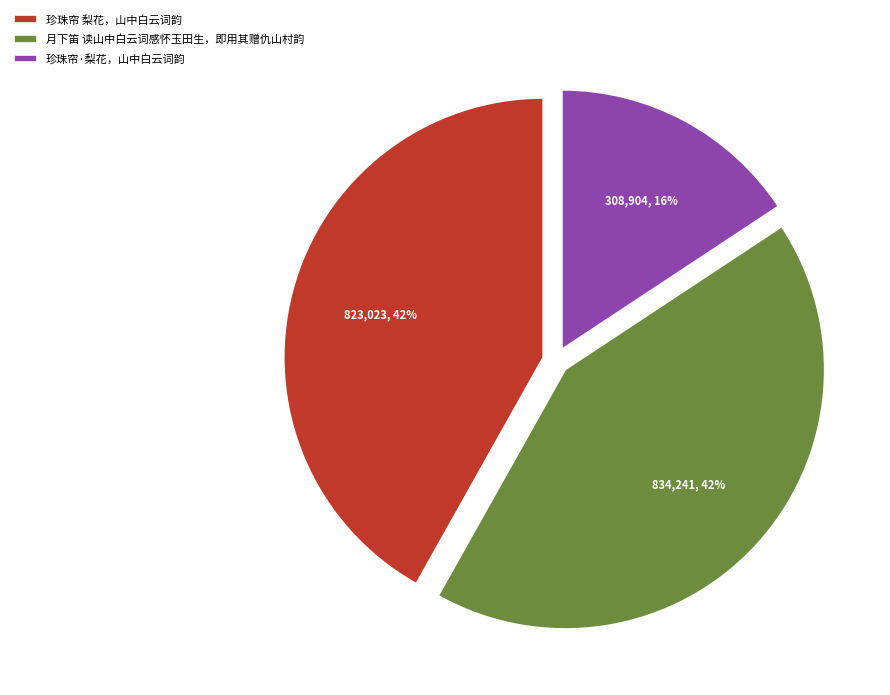

What percentage is the 月下笛 读山中白云词感怀玉田生，即用其赠仇山村韵 slice, to the nearest percent?

42%